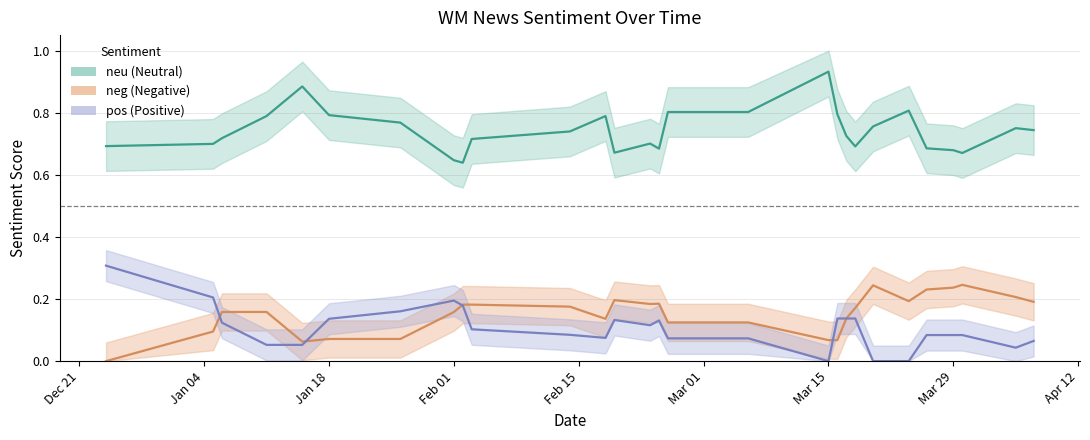

The value of neu at 0 is 0.5. True or false?

False